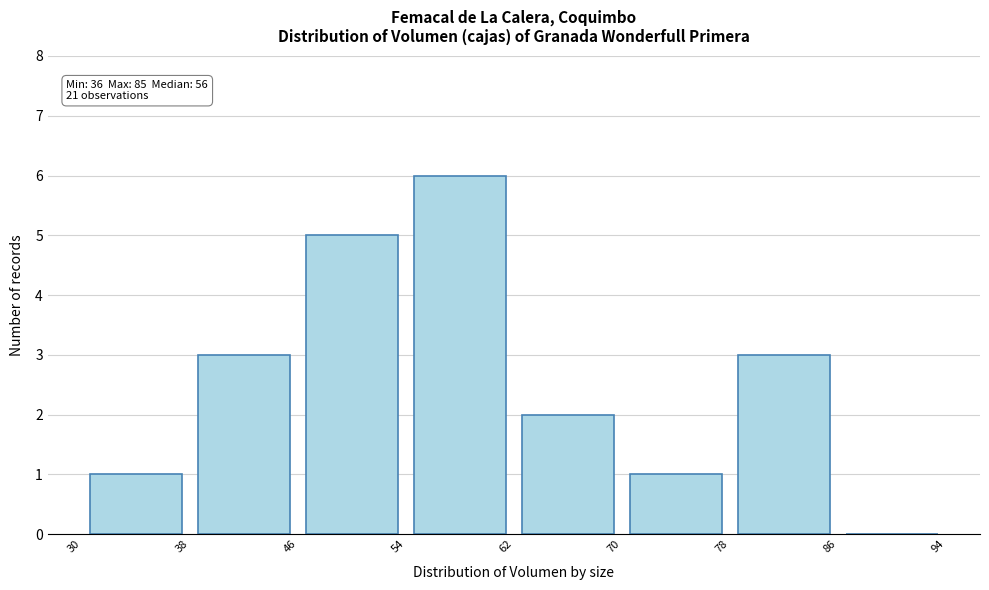

Which range on the x-axis has the tallest bar?

54 to 62